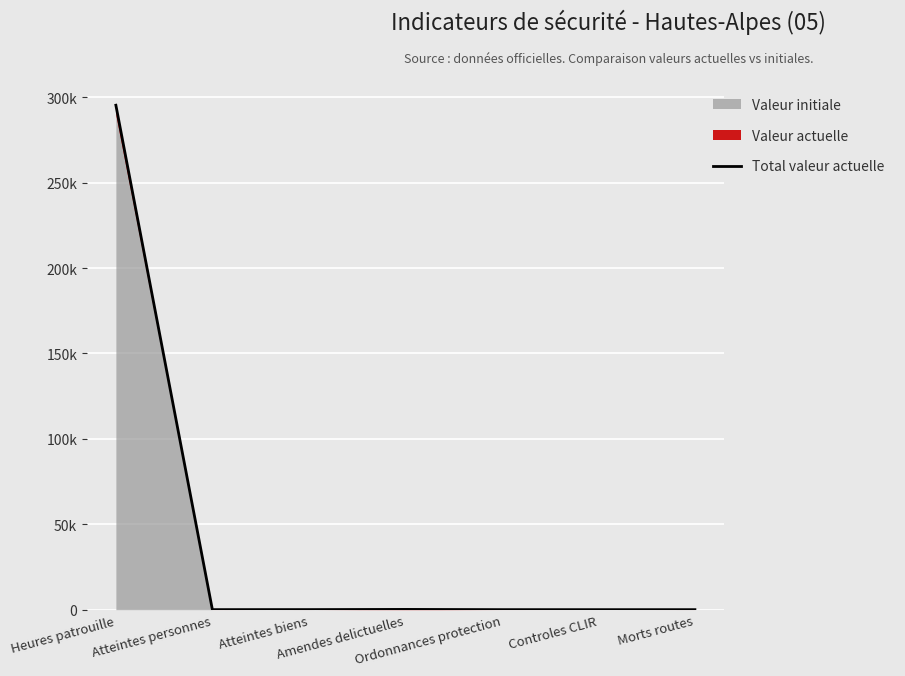

Reading left to right, extract all data points from this chart.

295326	19	38	145	11	0	3